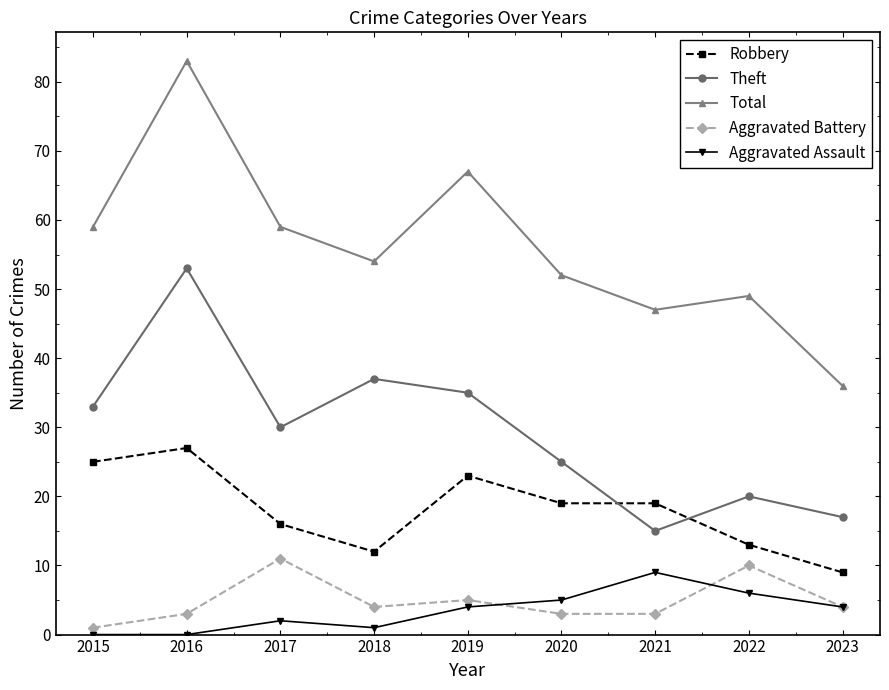

True or false: Aggravated Assault and Total intersect in this chart.

False